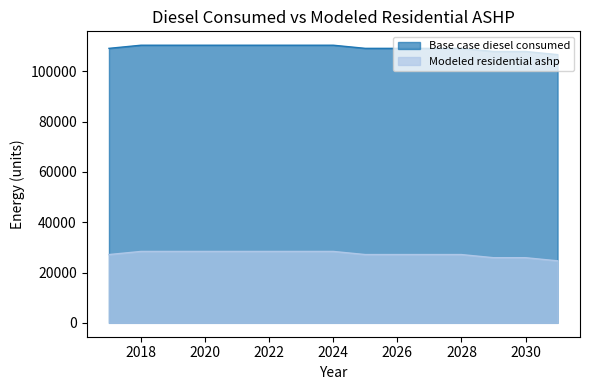

What is the sum of the Modeled residential ashp values at 2022 and 2027?

55560.6